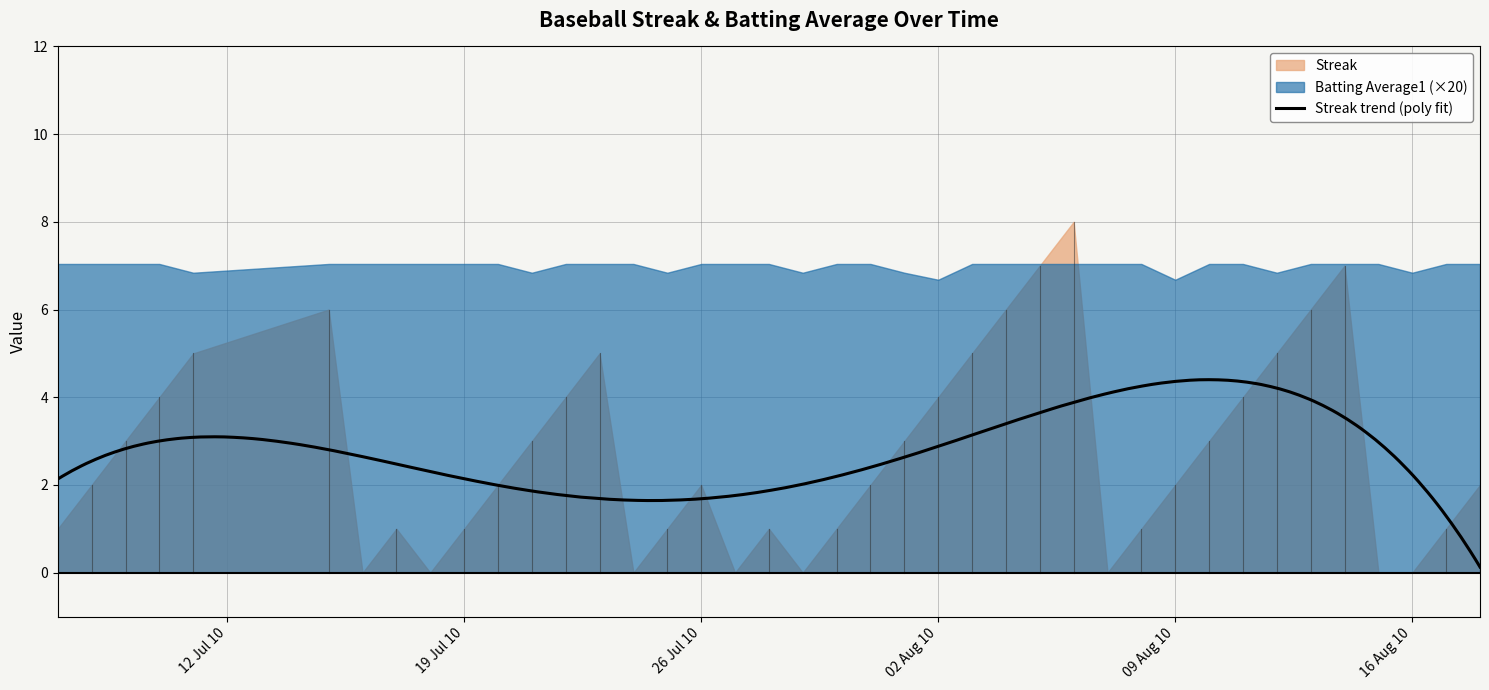

What is the difference between the maximum and minimum values in the Streak series?

8.0